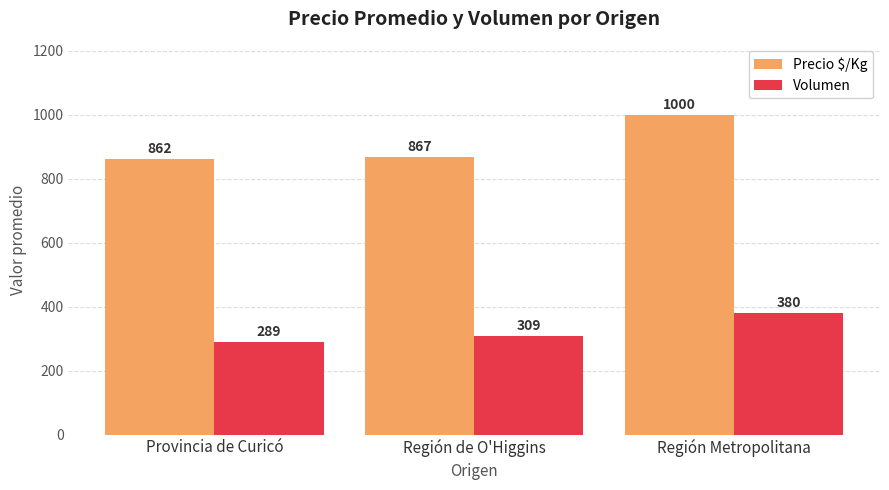

What is the maximum value for Volumen?

380